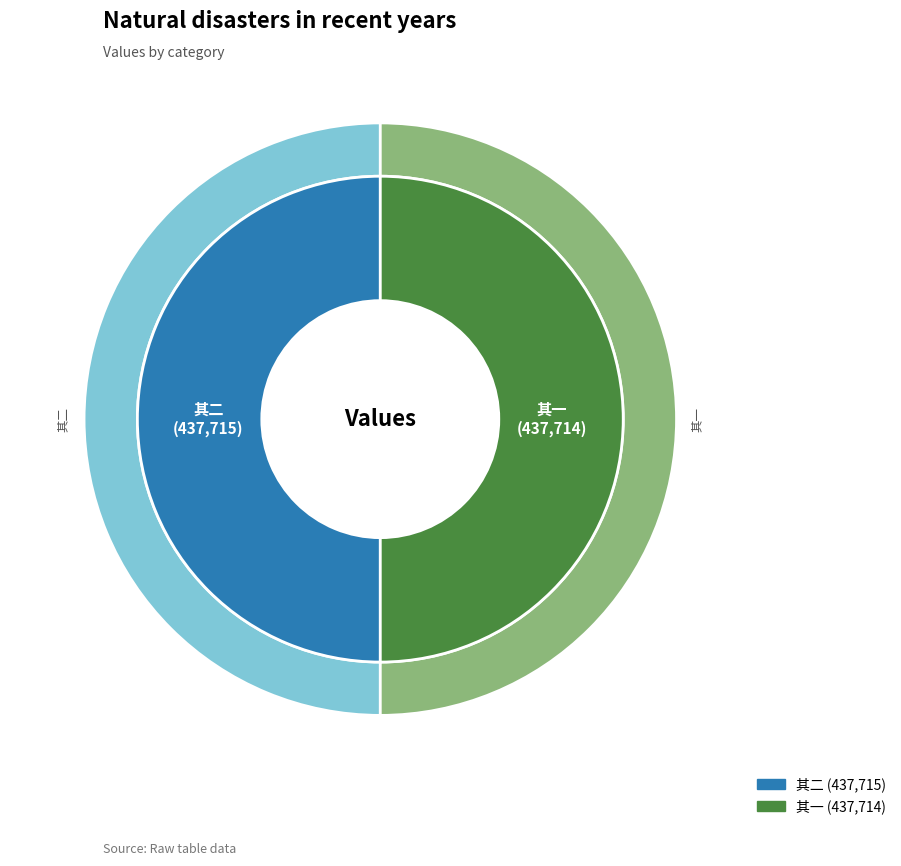

Is it true that 赵内翰求城南访道图诗辞不获巳乃作绝句以戏复为解之云 其一 is 38% of the pie?

False